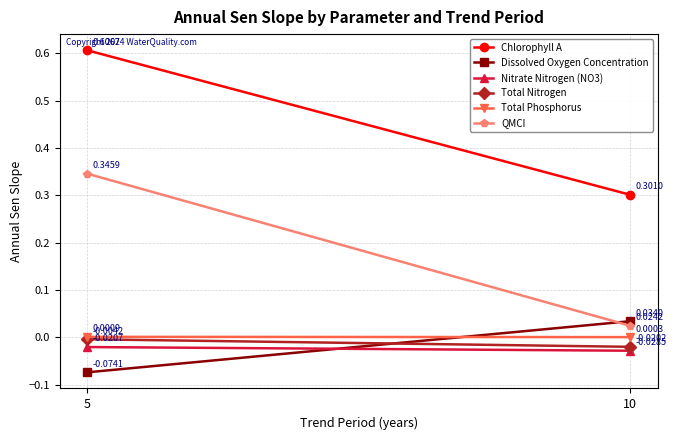

What is the minimum value shown in the chart?

-0.1